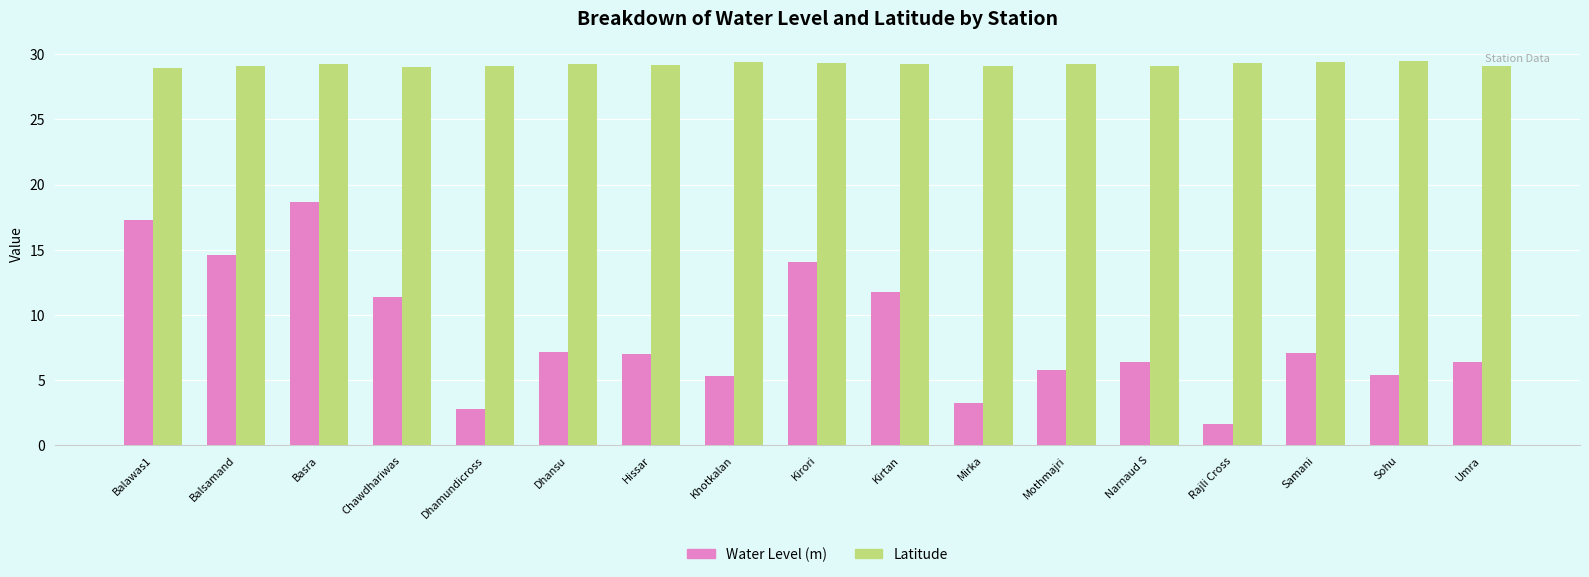

Is the value of Water Level (m) at Dhansu greater than the value of Latitude at Balsamand?

No